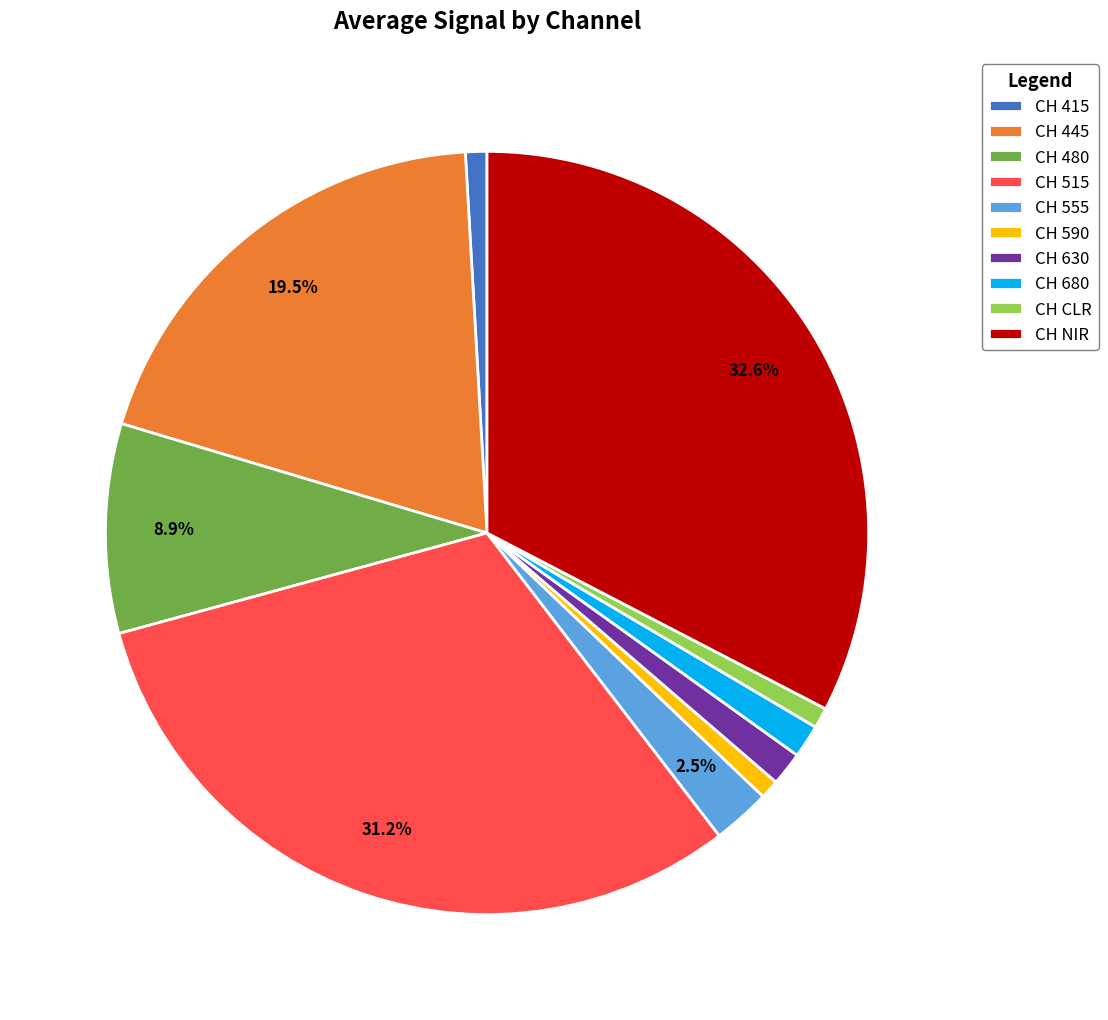

The CH 415 slice represents 14% of the pie. True or false?

False